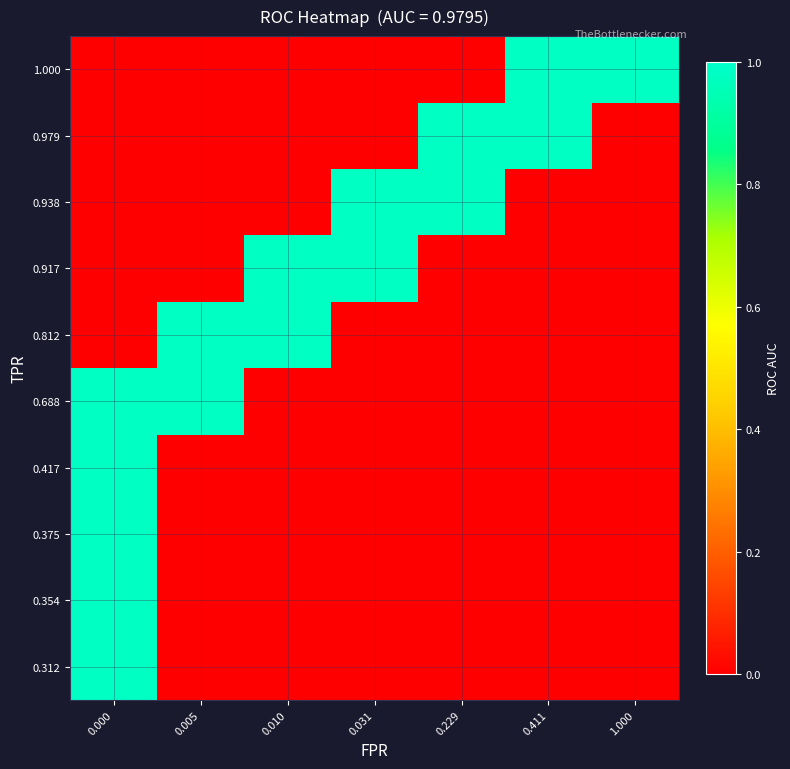

What is the difference between the highest and lowest values at 0.229?

1.0